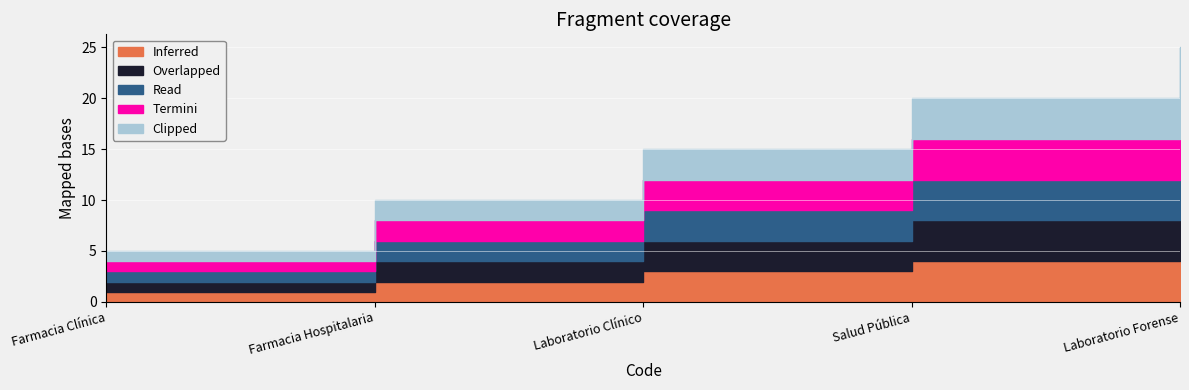

What is the label of the 2nd point from the right?

Salud Pública